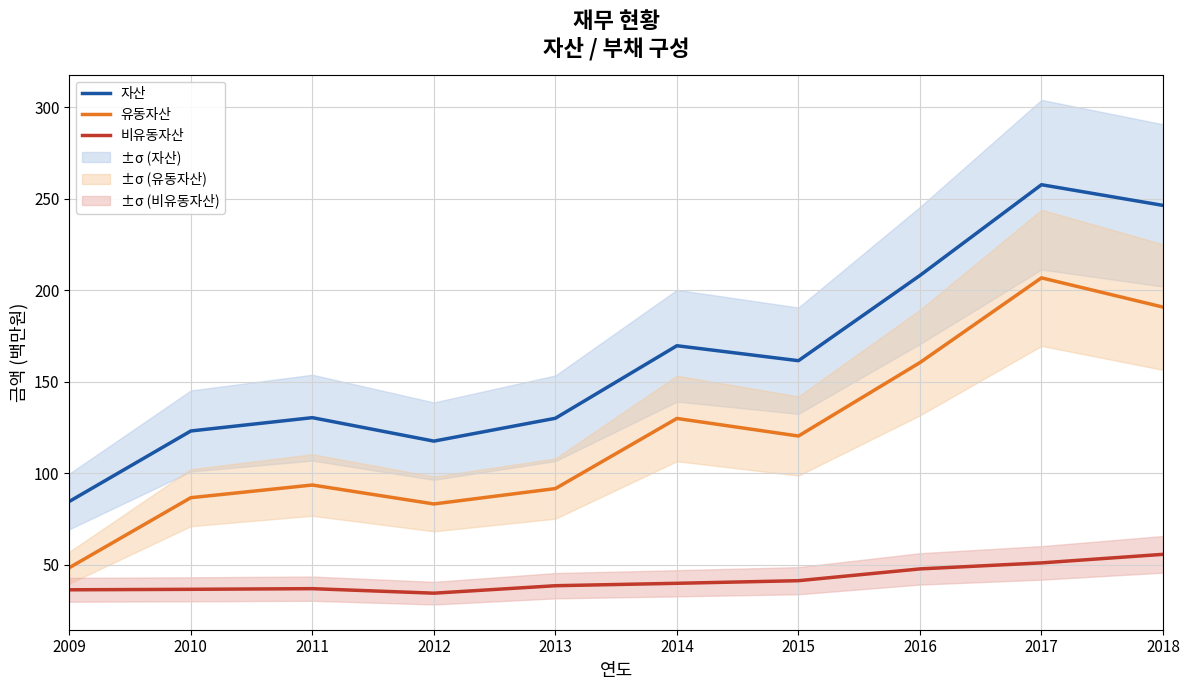

Rank the series by their average value, from highest to lowest.

자산, 유동자산, 비유동자산